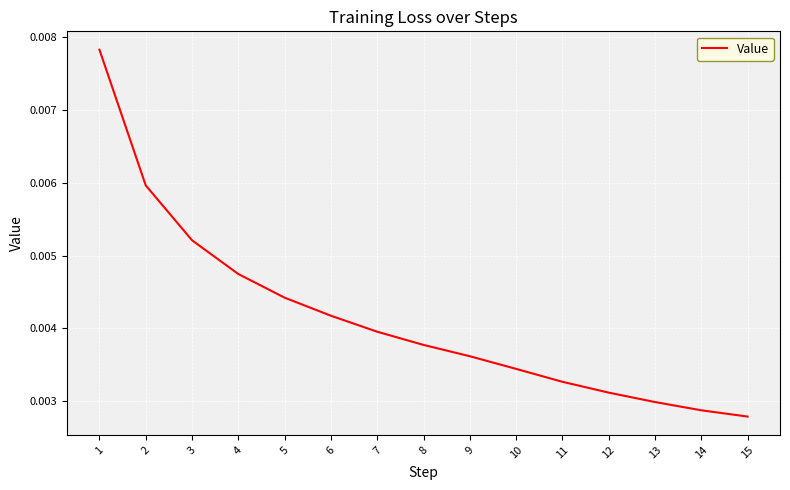

Which has a higher value, 9 or 10?

9